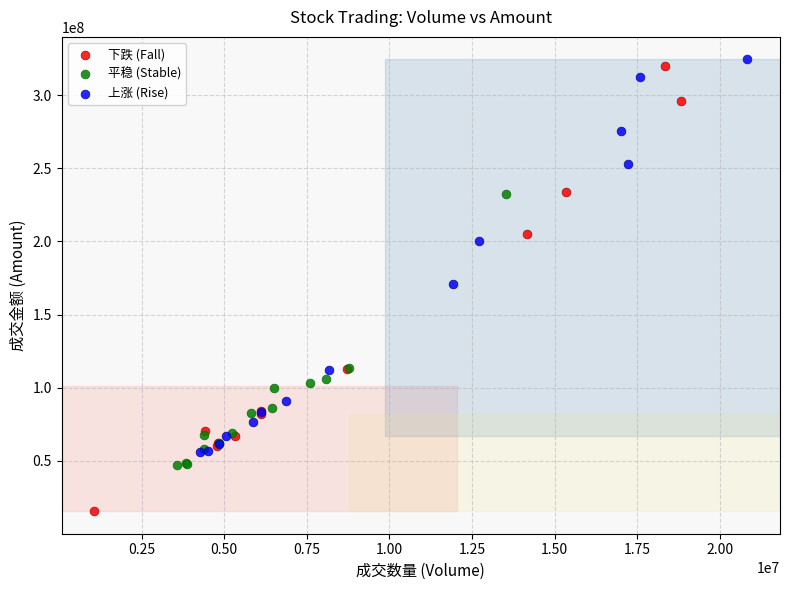

Which series has the widest spread of Y values?

下跌 (Fall)